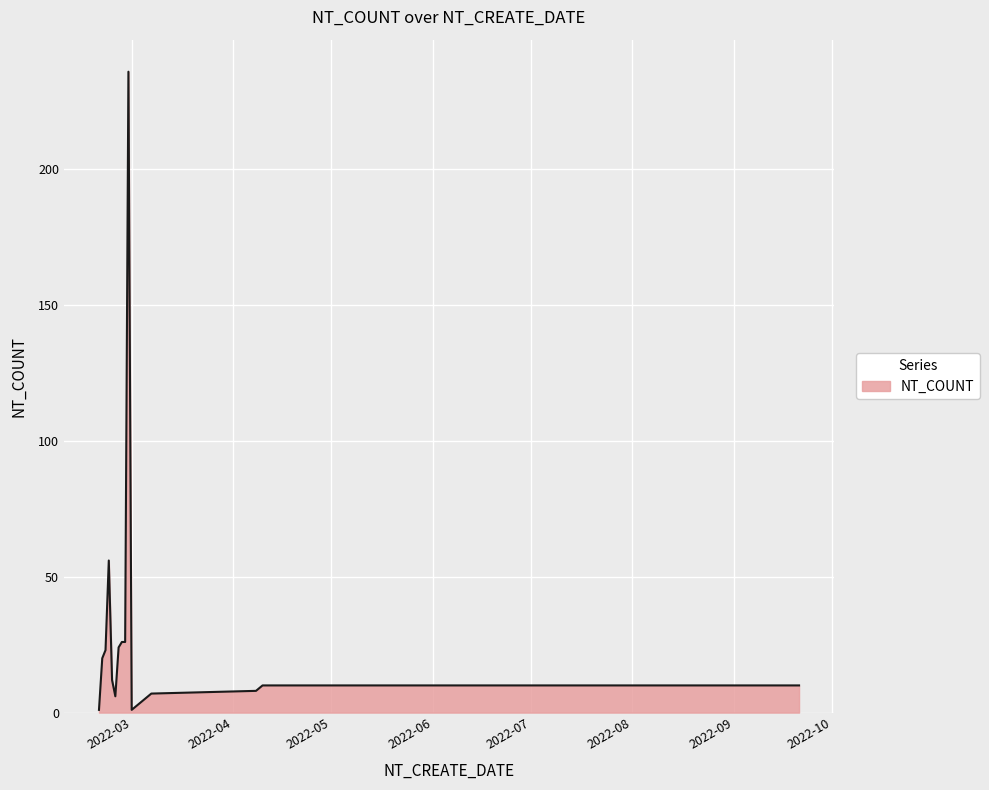

What is the maximum value shown in the chart?

236